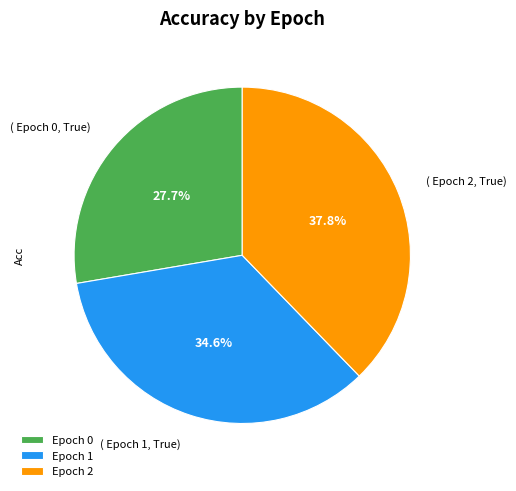

To the nearest percent, what is the average slice percentage?

33%